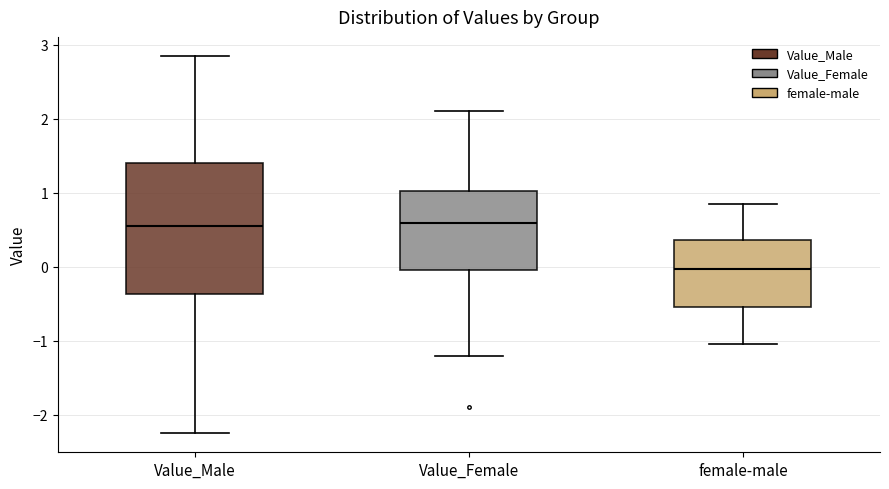

Reading left to right, transcribe this box plot: for each box, give where its median line is, the range the box spans, and where its two whiskers end, as read against the y-axis. The values are not printed on the chart, so give them approximately, as read against the axis.

Value_Male: median 0.6, box -0.4 to 1.4, whiskers -2.3 to 2.8
Value_Female: median 0.6, box -0.1 to 1.0, whiskers -1.2 to 2.1
female-male: median 0.0, box -0.5 to 0.4, whiskers -1.0 to 0.9